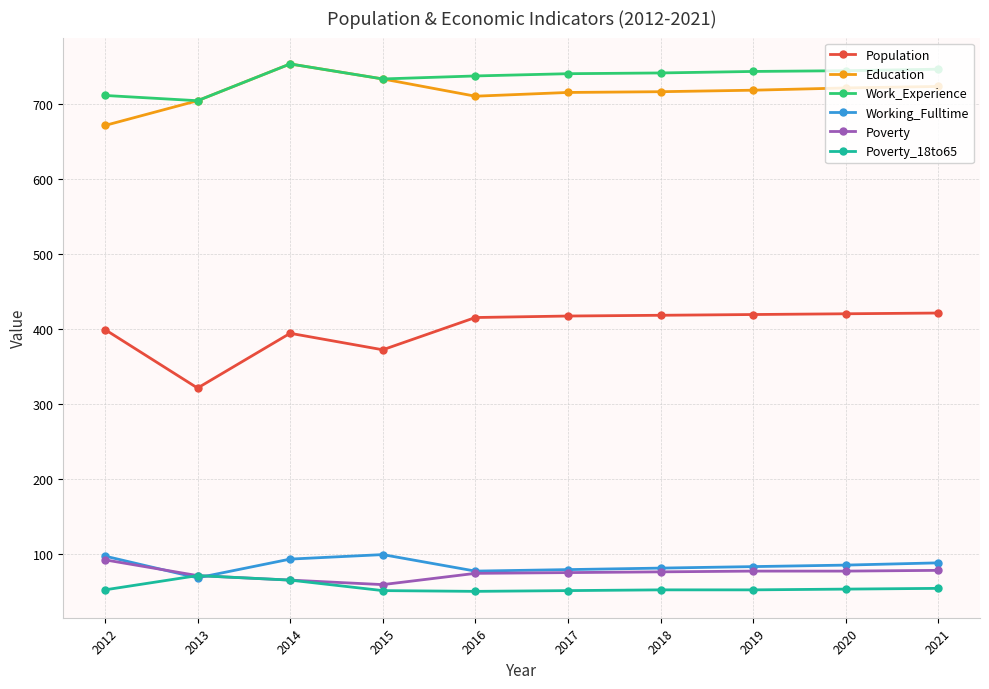

What is the spread (max minus min) of values at 2013?

636